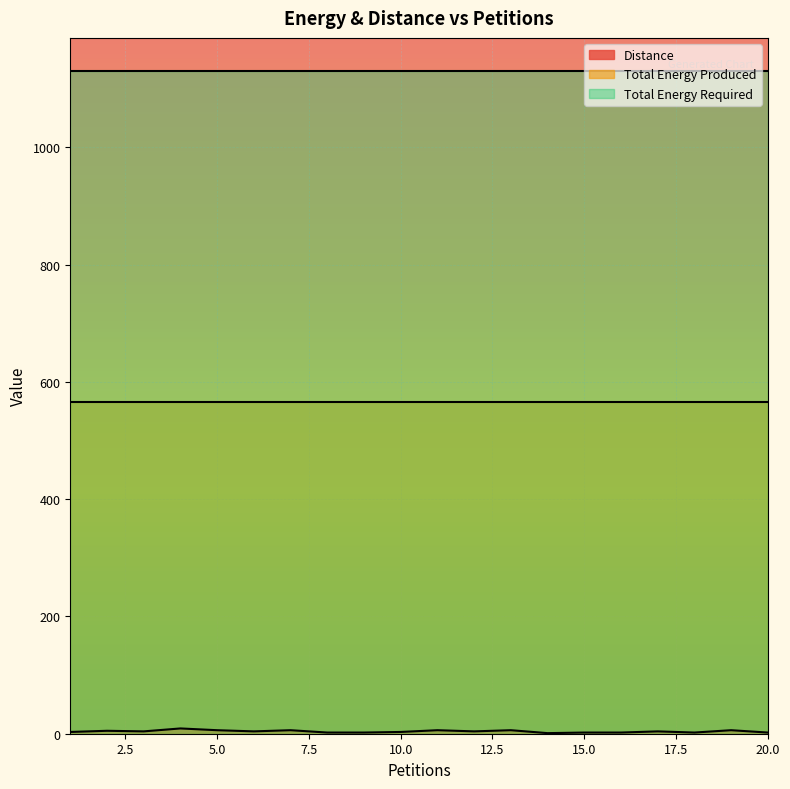

What is the approximate value of Total Energy Produced at 10?

565